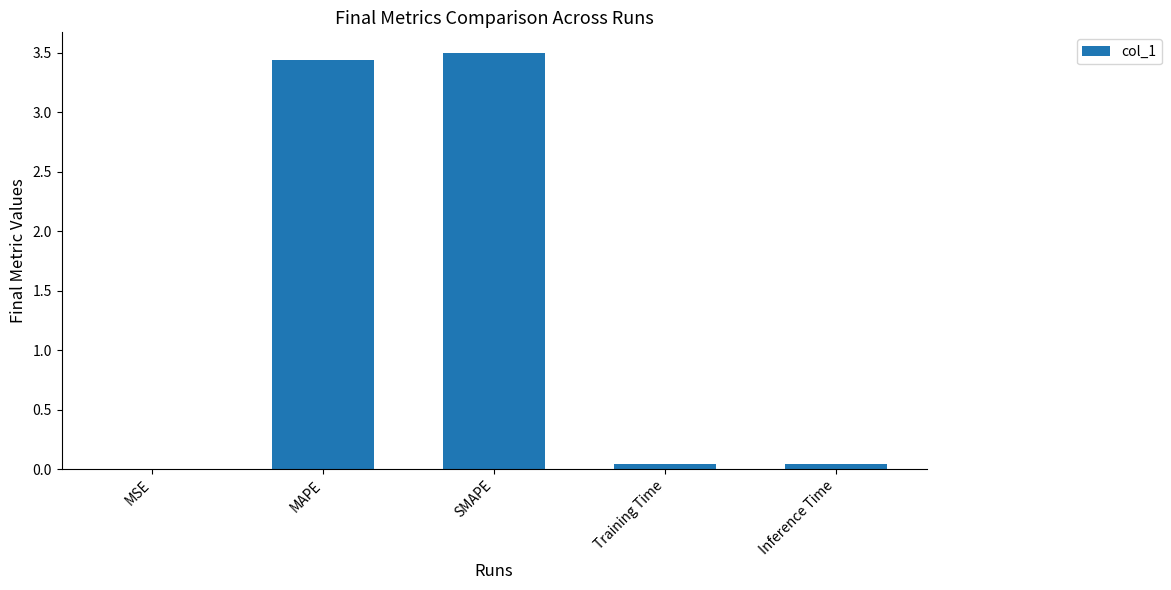

What is the greatest value displayed?

3.5